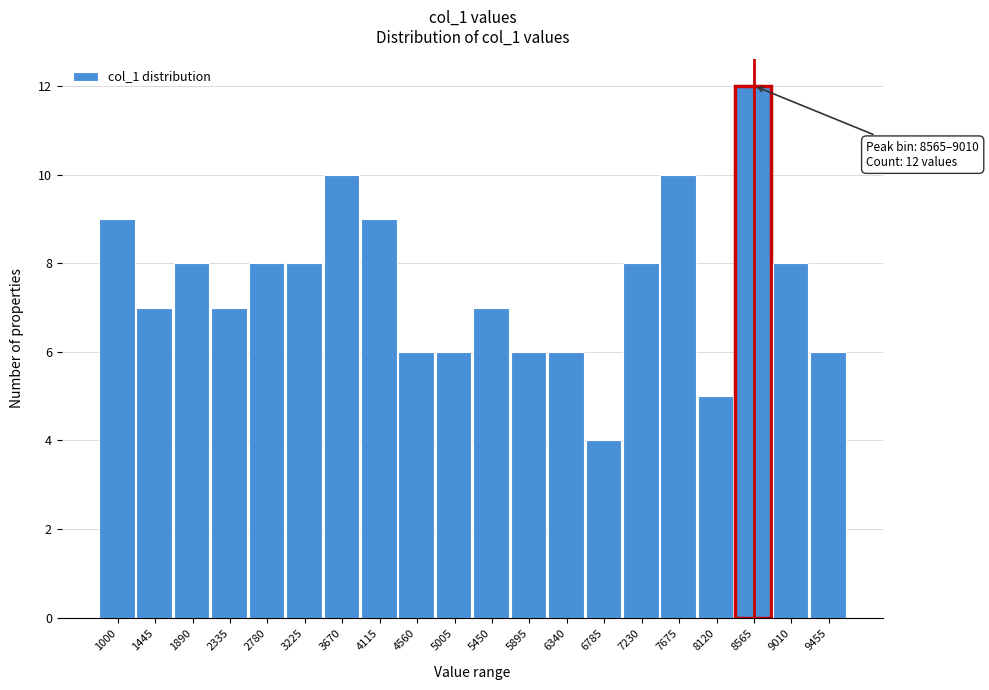

Reading left to right, transcribe all the data shown in this chart.

1000=9	1445=7	1890=8	2335=7	2780=8	3225=8	3670=10	4115=9	4560=6	5005=6	5450=7	5895=6	6340=6	6785=4	7230=8	7675=10	8120=5	8565=12	9010=8	9455=6